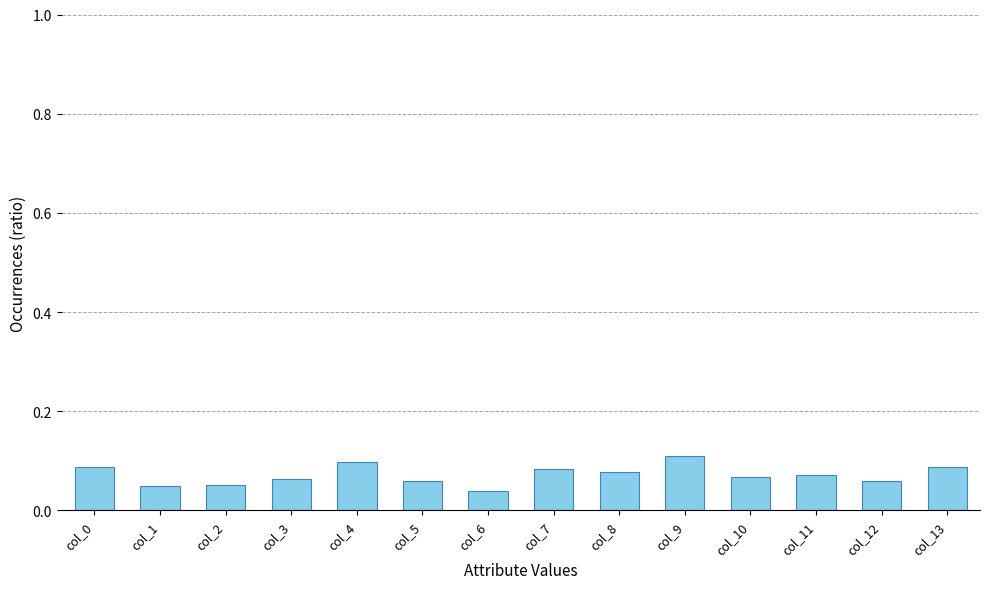

Which label corresponds to the largest value in the chart?

col_9